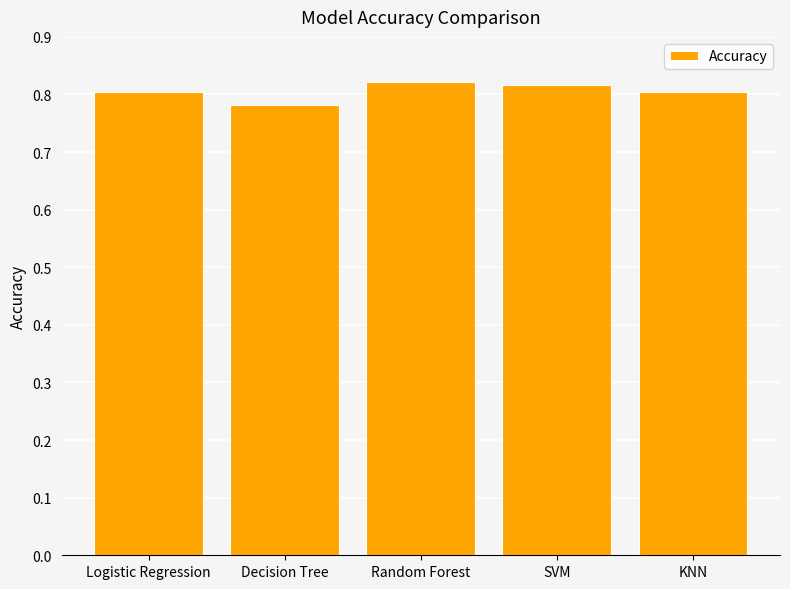

How many data points does each series have?

5